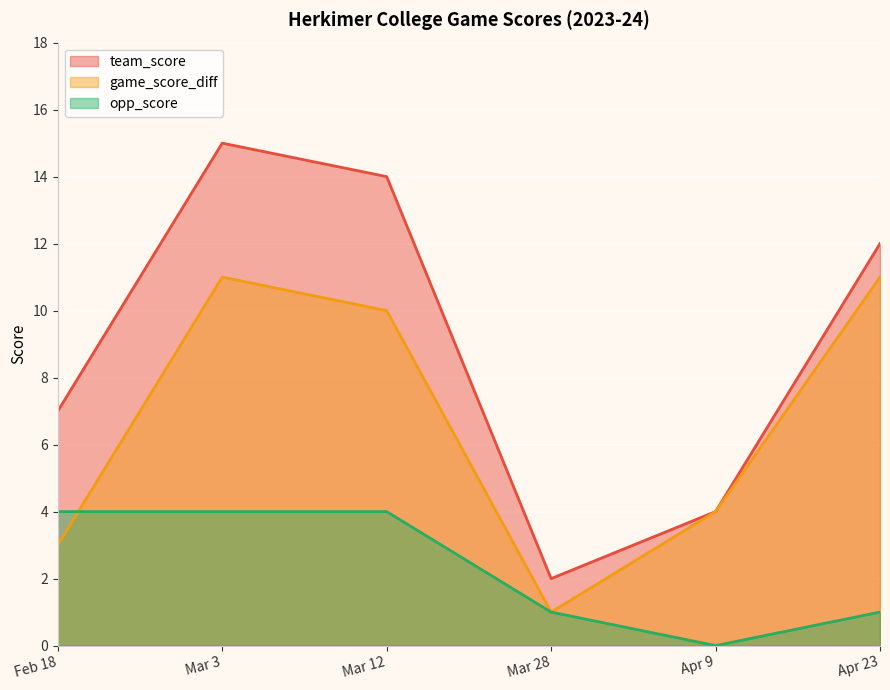

What position from the right is Apr 23?

1